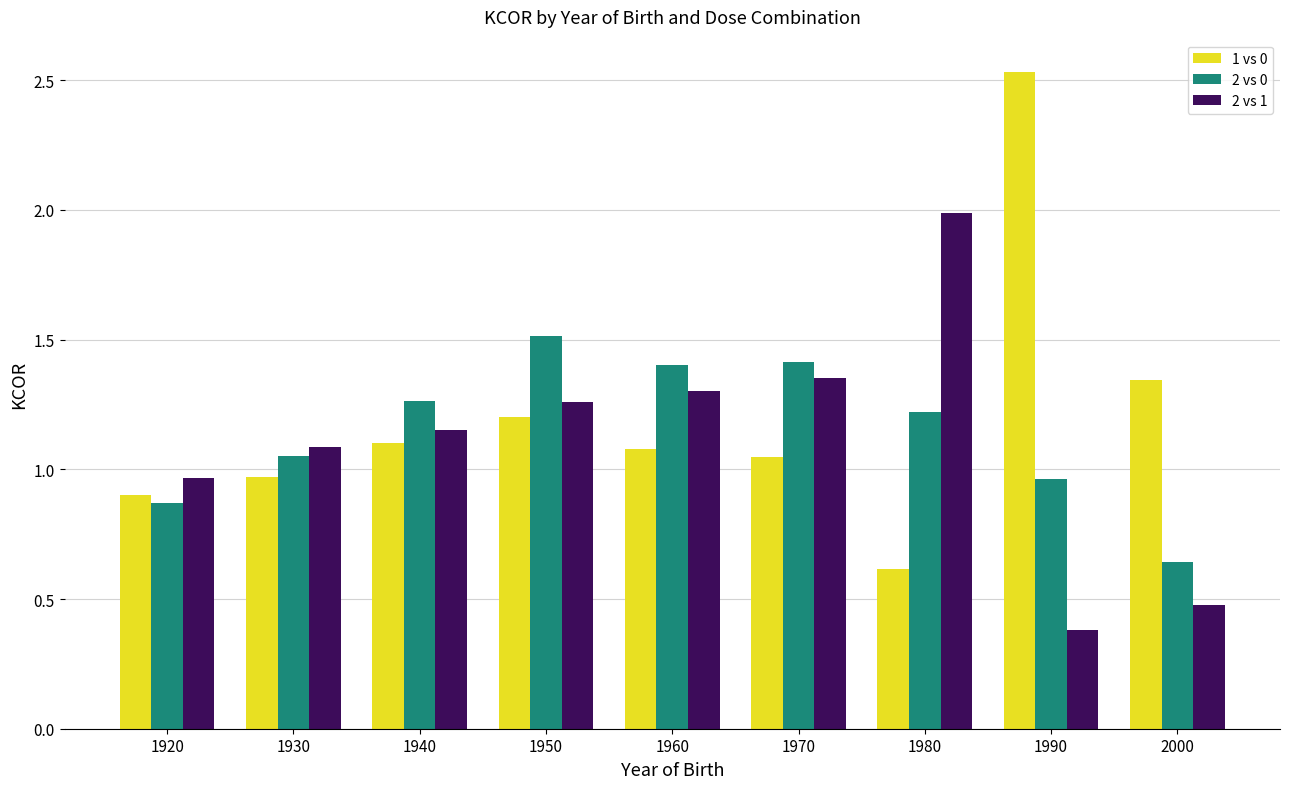

The 2 vs 0 series shows 0.8 at 1960. True or false?

False